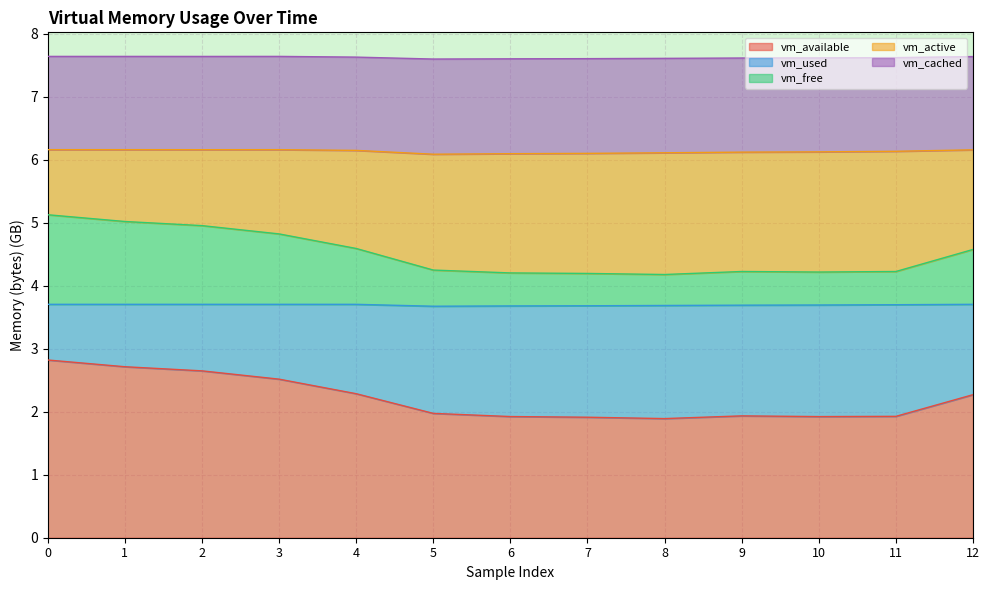

Count the number of categories in the chart.

13